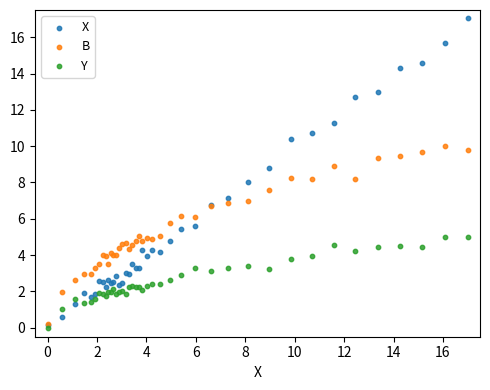

What are all the series names shown in the legend?

X, B, Y